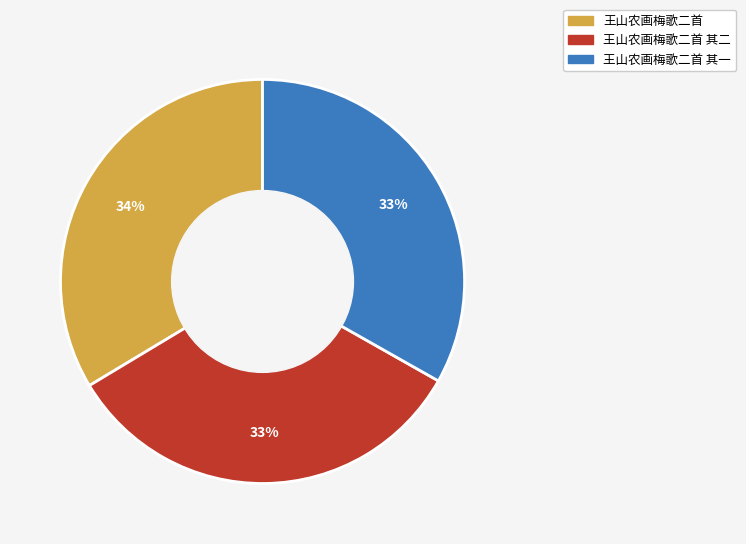

Approximately how many times larger is the value at 王山农画梅歌二首 其二 compared to 王山农画梅歌二首?

1.0